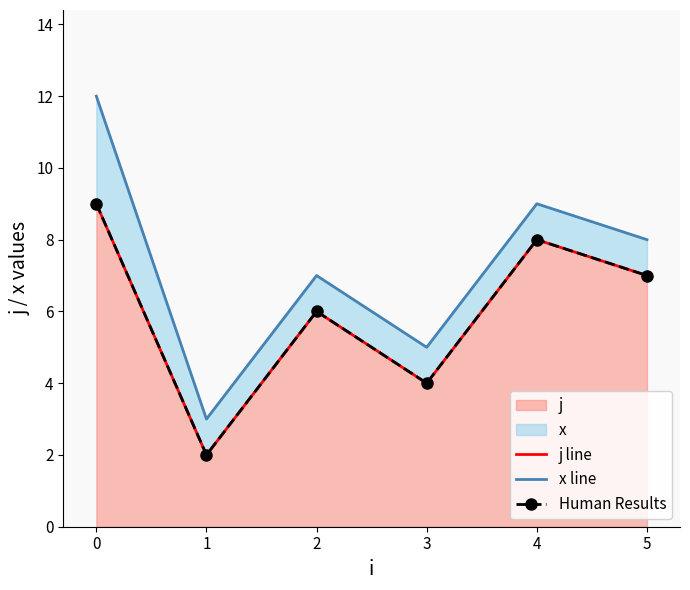

Is it true that j equals 2 at 1?

True